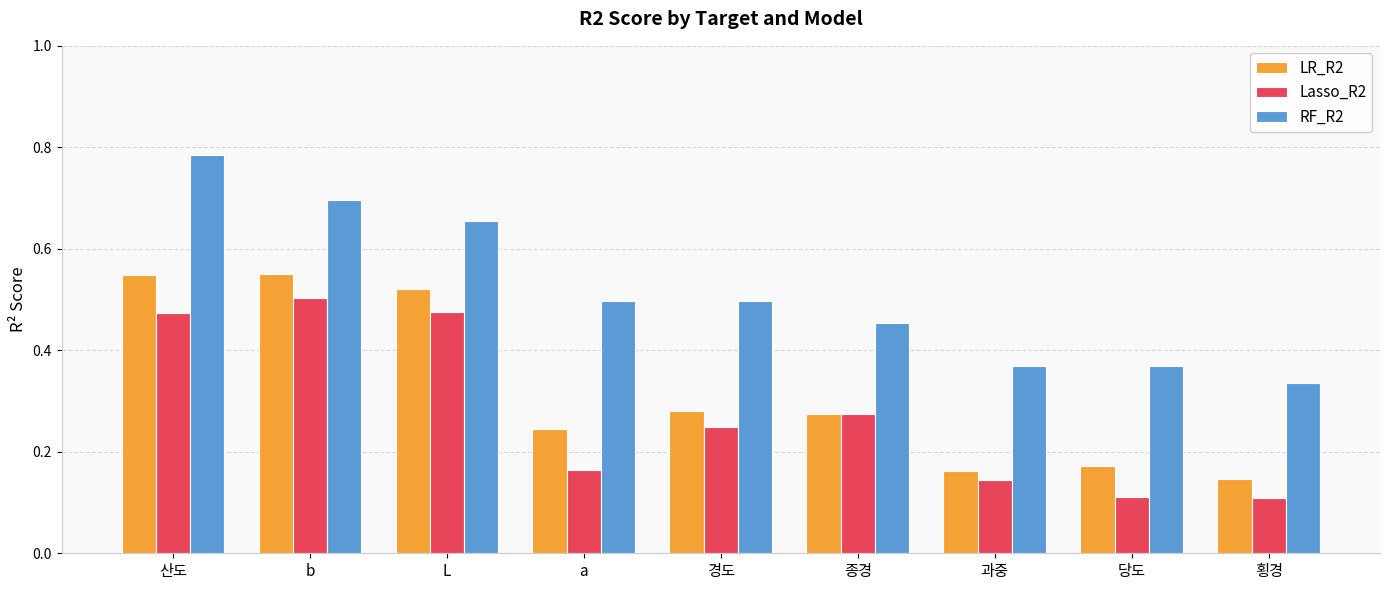

List the series in order of their peak value, lowest first.

Lasso_R2, LR_R2, RF_R2